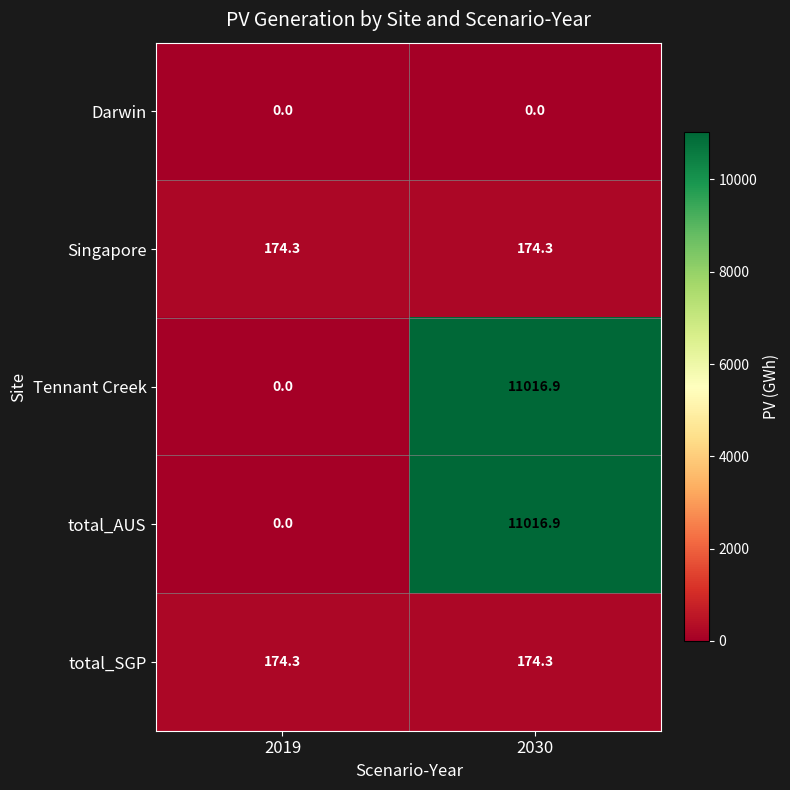

Reading left to right, list all the values displayed in this chart.

Darwin: 2019=0.0	2030=0.0
Singapore: 2019=174.3	2030=174.3
Tennant Creek: 2019=0.0	2030=11016.9
total_AUS: 2019=0.0	2030=11016.9
total_SGP: 2019=174.3	2030=174.3